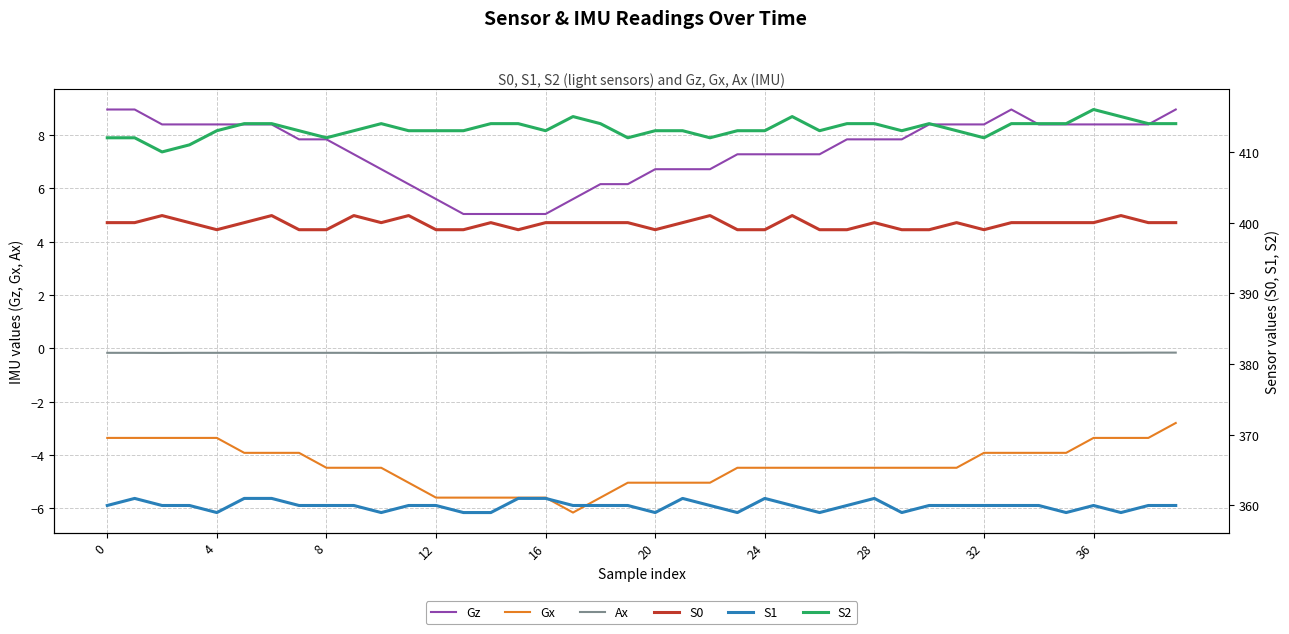

Is it true that Gx equals -9.3 at 16?

False